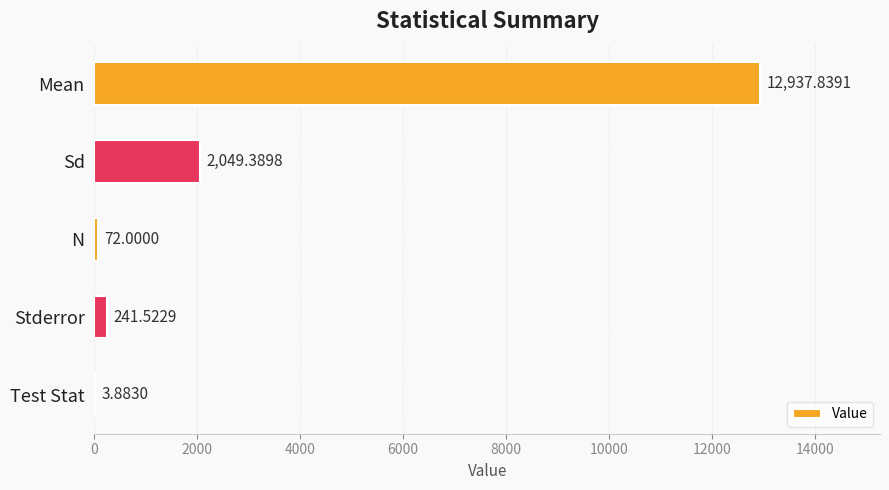

What is the sum of all values?

15304.6